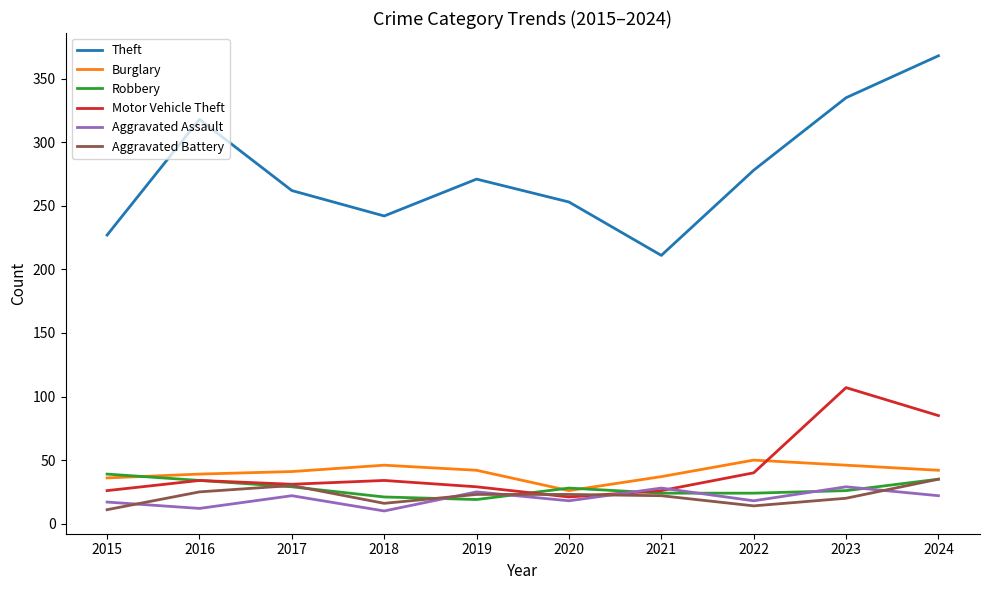

What is the total value across all series at 2021?

348